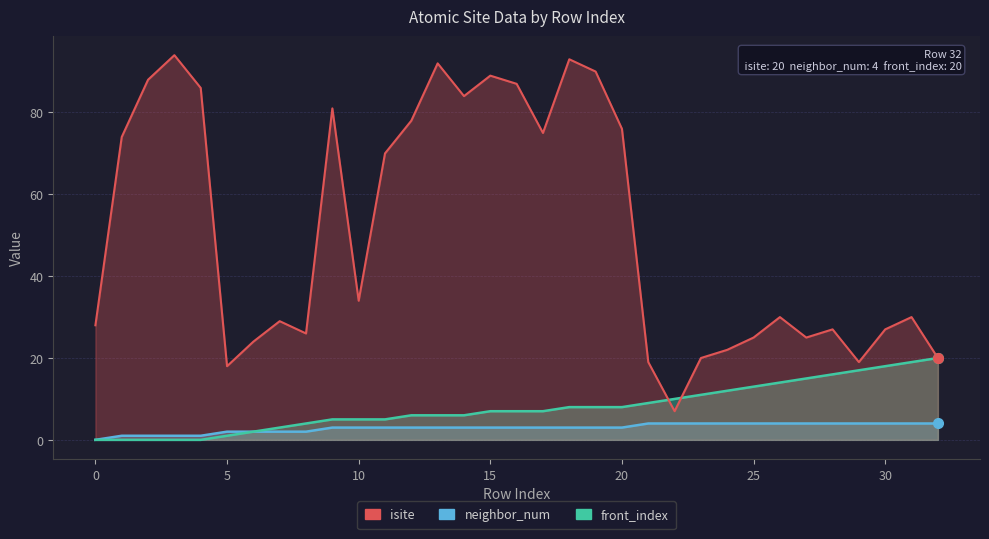

Which series has the largest total across all categories?

isite